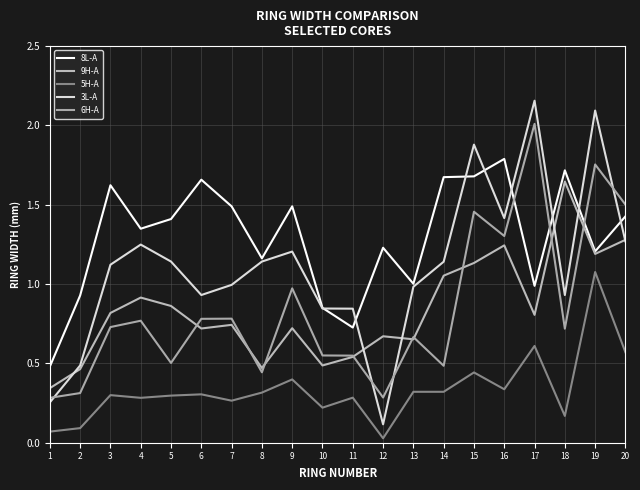

Which series changed the most between 2 and 4?

3L-A